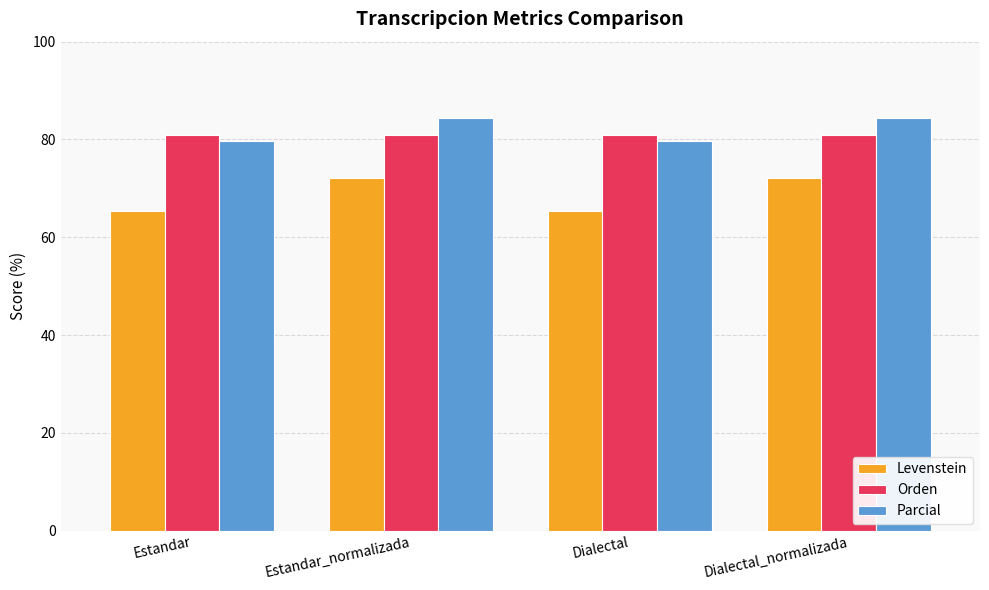

What is the maximum value for Parcial?

84.4